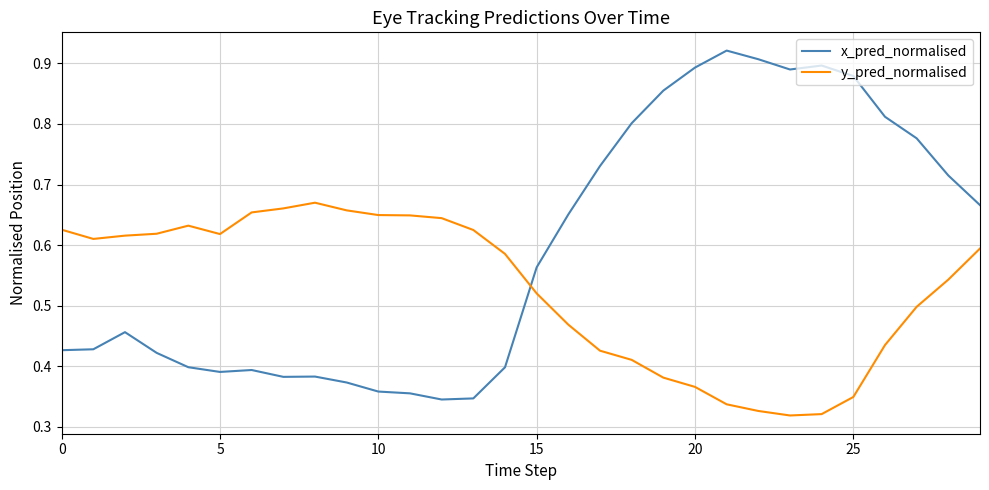

Which series has the largest range (max minus min)?

x_pred_normalised